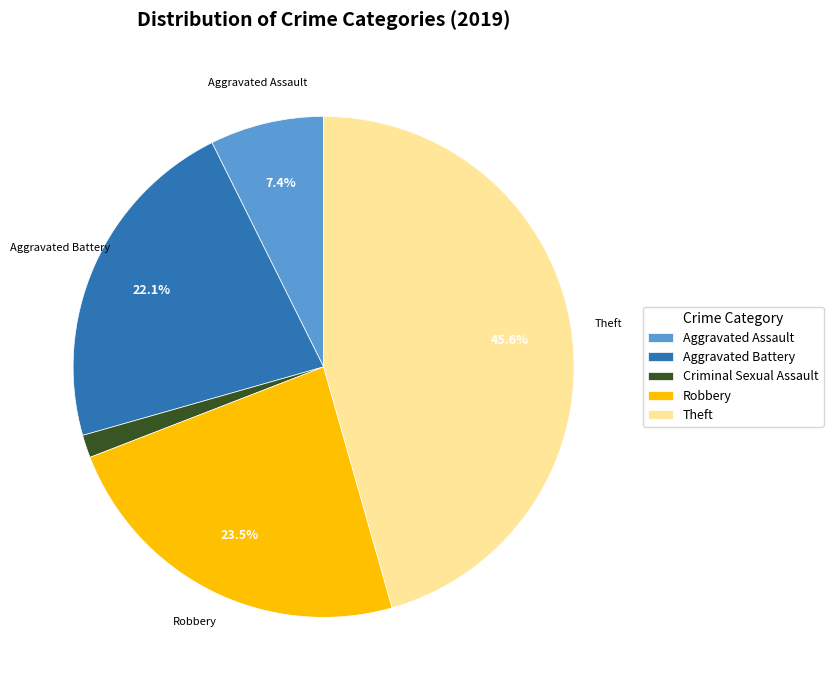

Rank the categories by value from highest to lowest.

Theft, Robbery, Aggravated Battery, Aggravated Assault, Criminal Sexual Assault